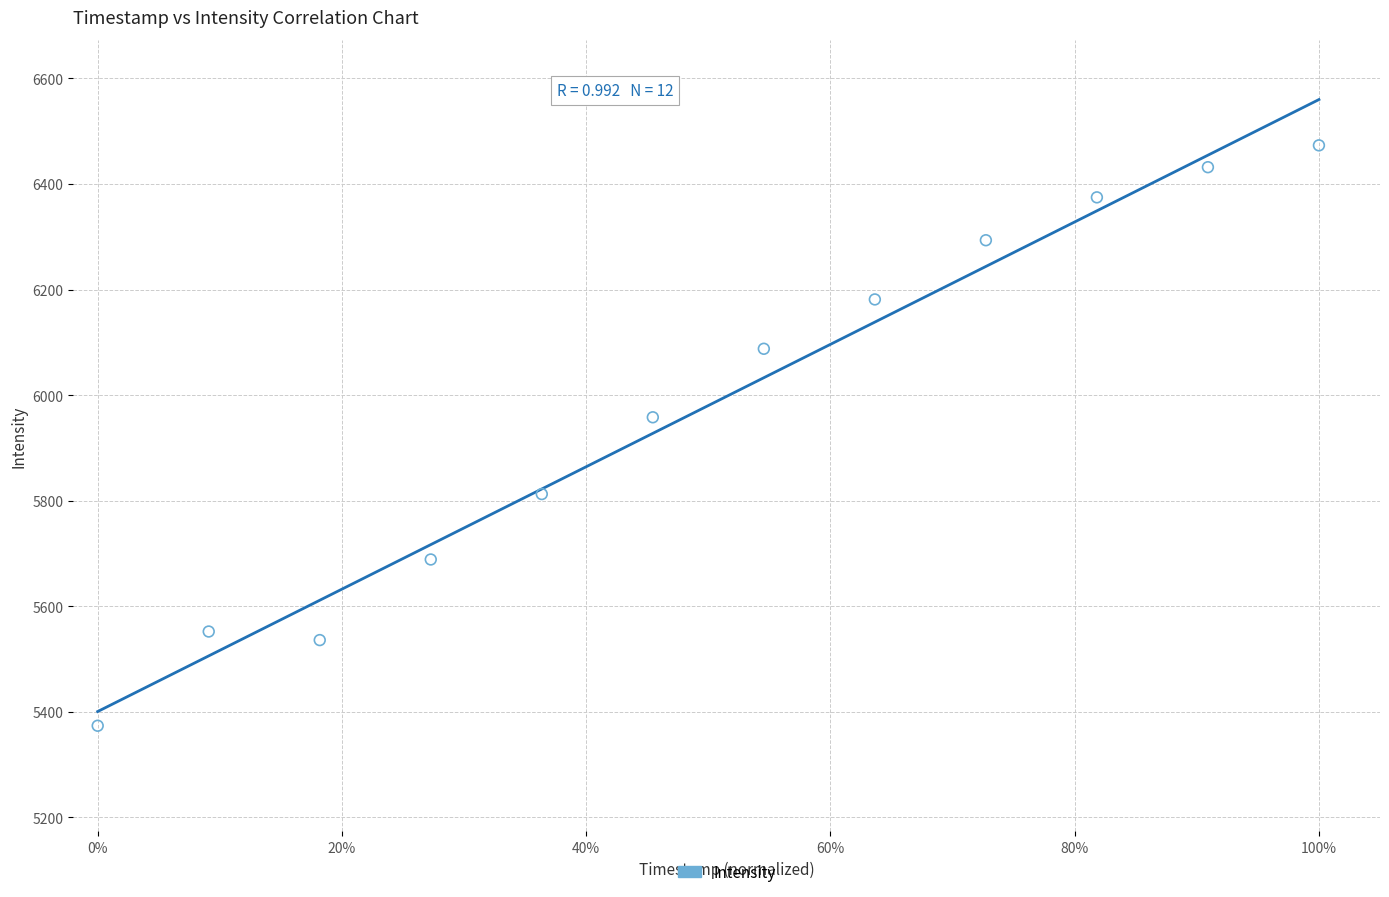

What is the range of X values (max minus min)?

1.0